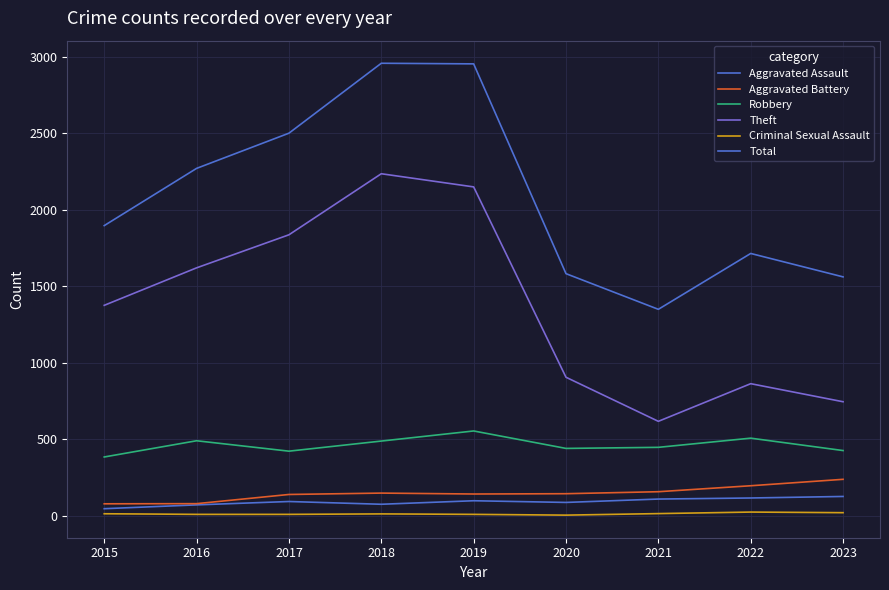

Is this an area chart (filled region under the line)?

No